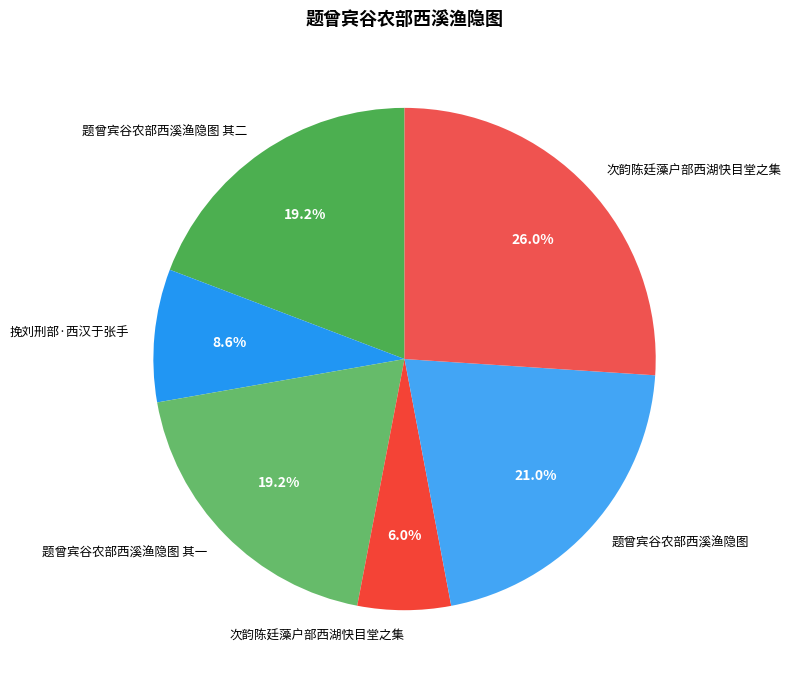

Which slice is the largest?

次韵陈廷藻户部西湖快目堂之集